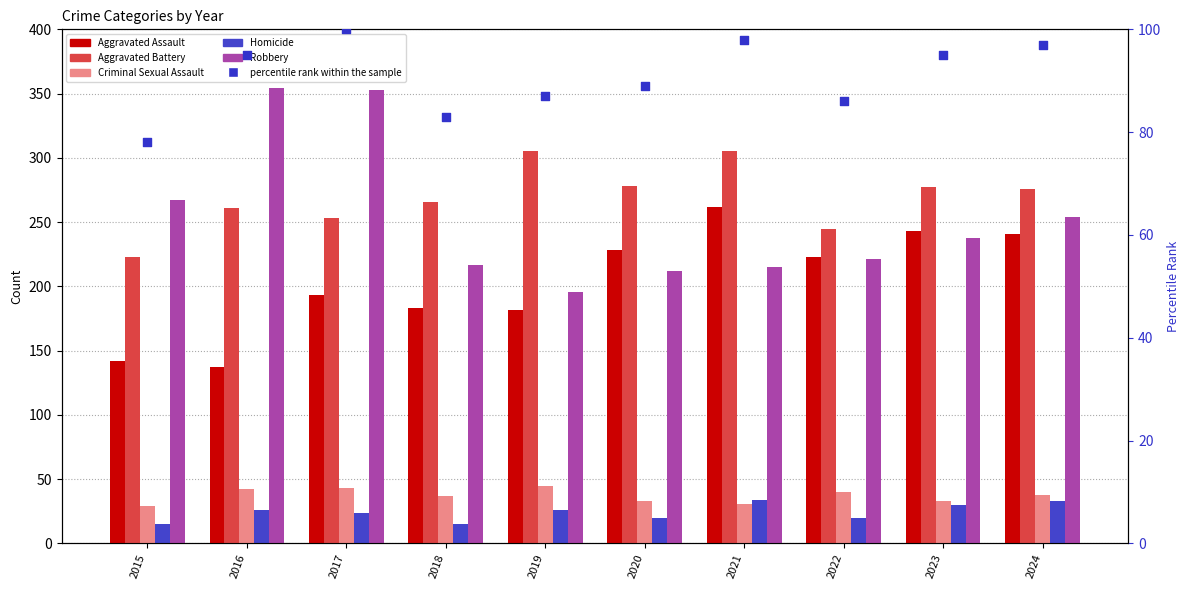

At how many categories does at least one series exceed 58?

10